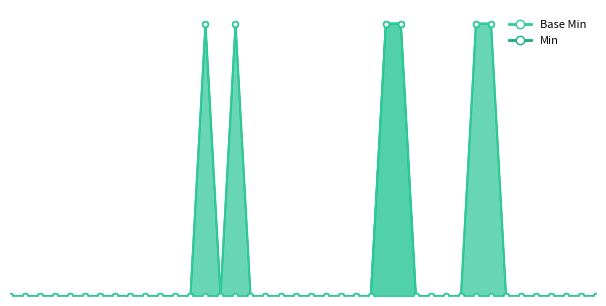

How many interior local peaks (higher than both neighbors) does the data have?

2